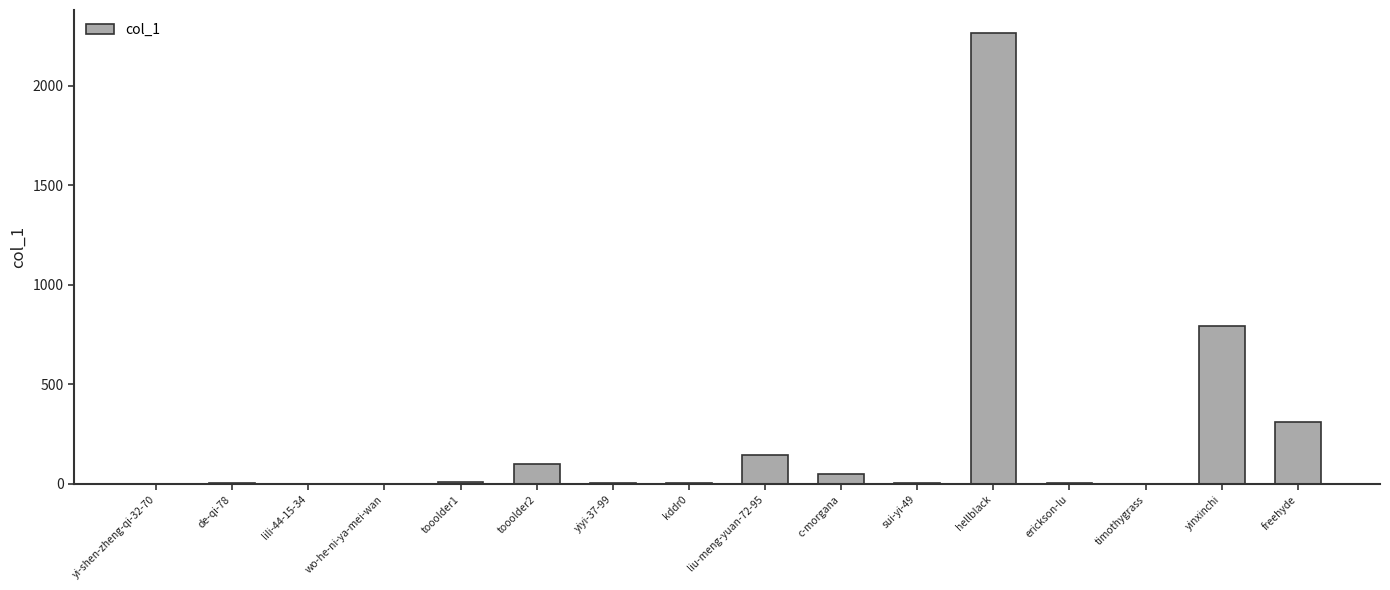

What is the sum of the values at hellblack and wo-he-ni-ya-mei-wan?

2267